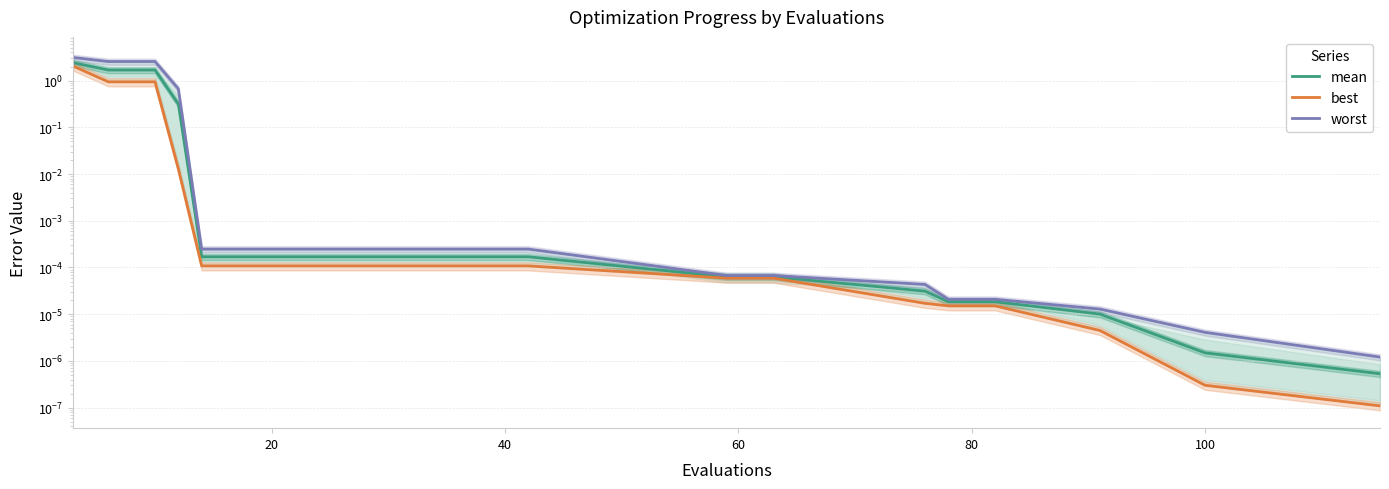

At how many categories does at least one series exceed 0?

20